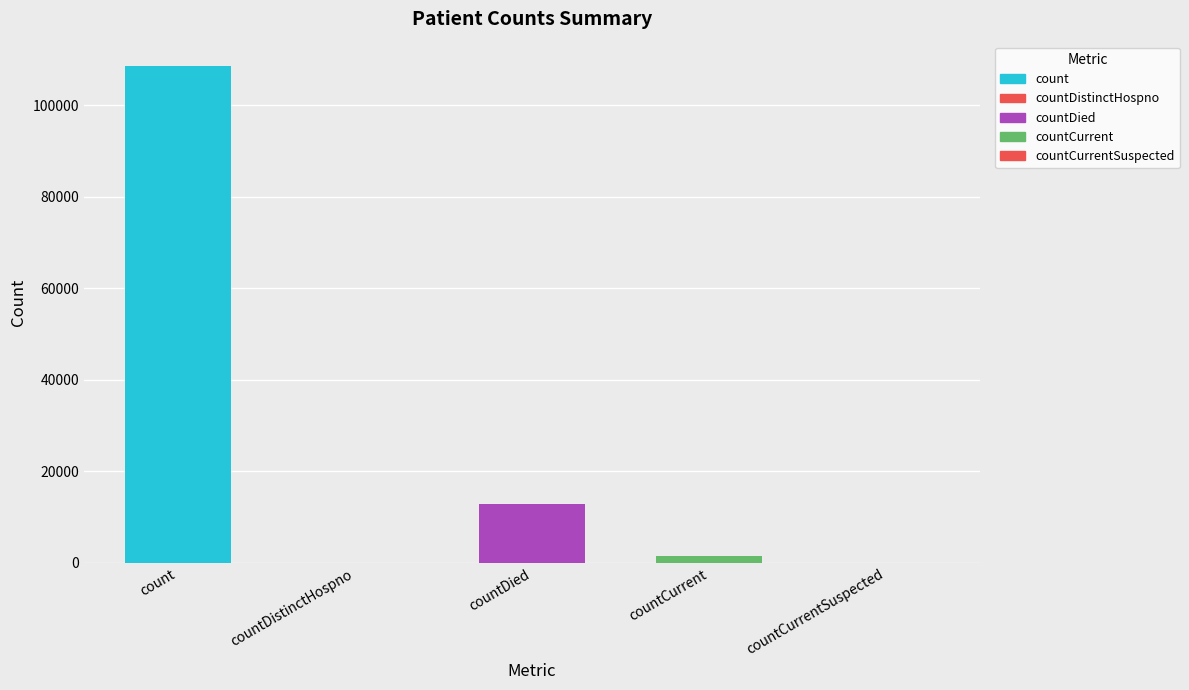

Reading left to right, what are all the values shown in this chart?

count=108508	countDistinctHospno=0	countDied=12813	countCurrent=1388	countCurrentSuspected=0